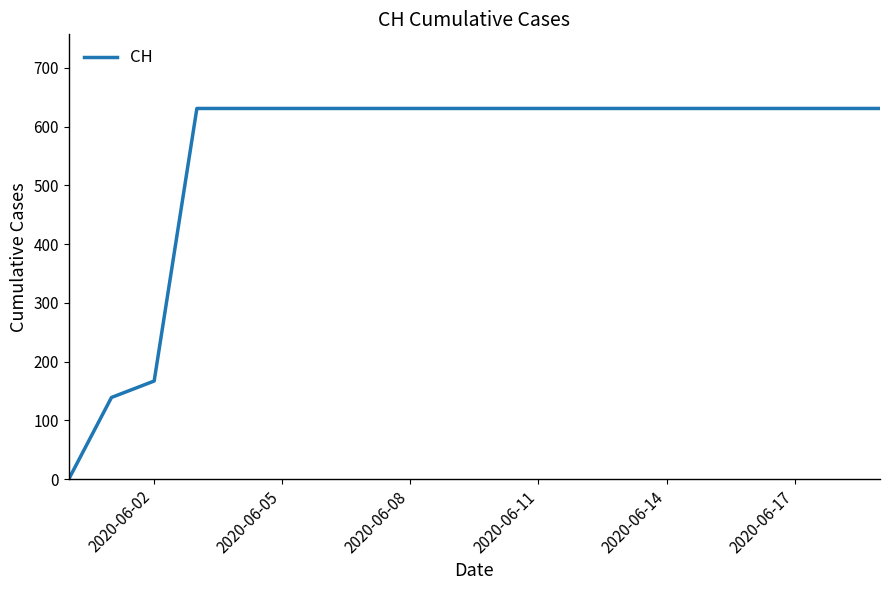

Does the chart have visible grid lines?

No